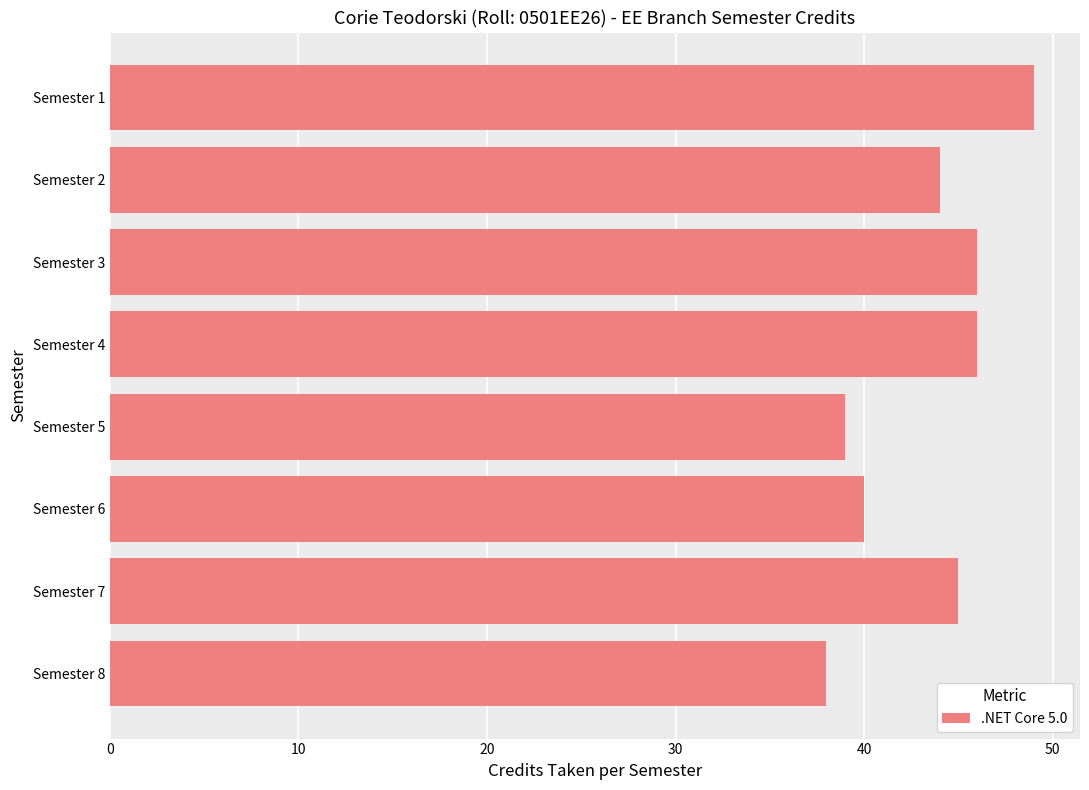

What is the value of the 3rd bar from the top?

46